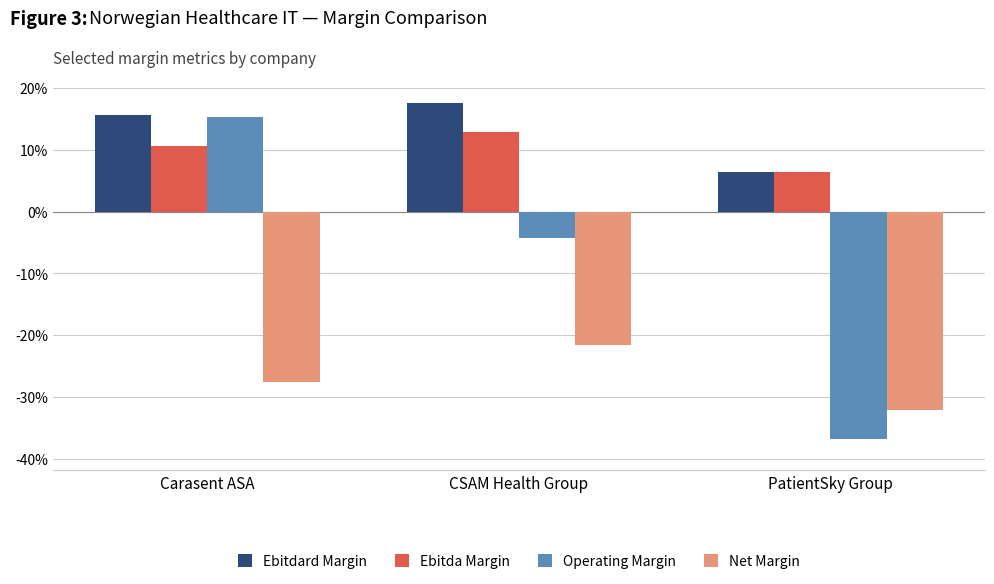

At how many categories does at least one series exceed 0?

3